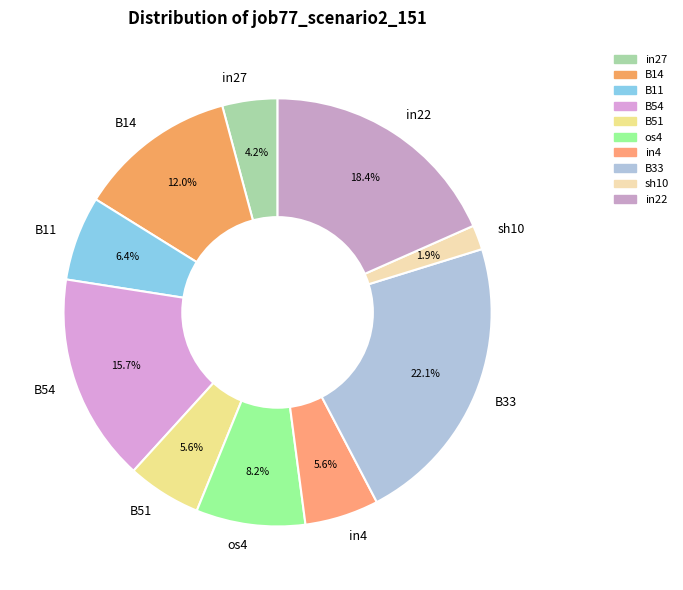

Is it true that B14 is 12% of the pie?

True